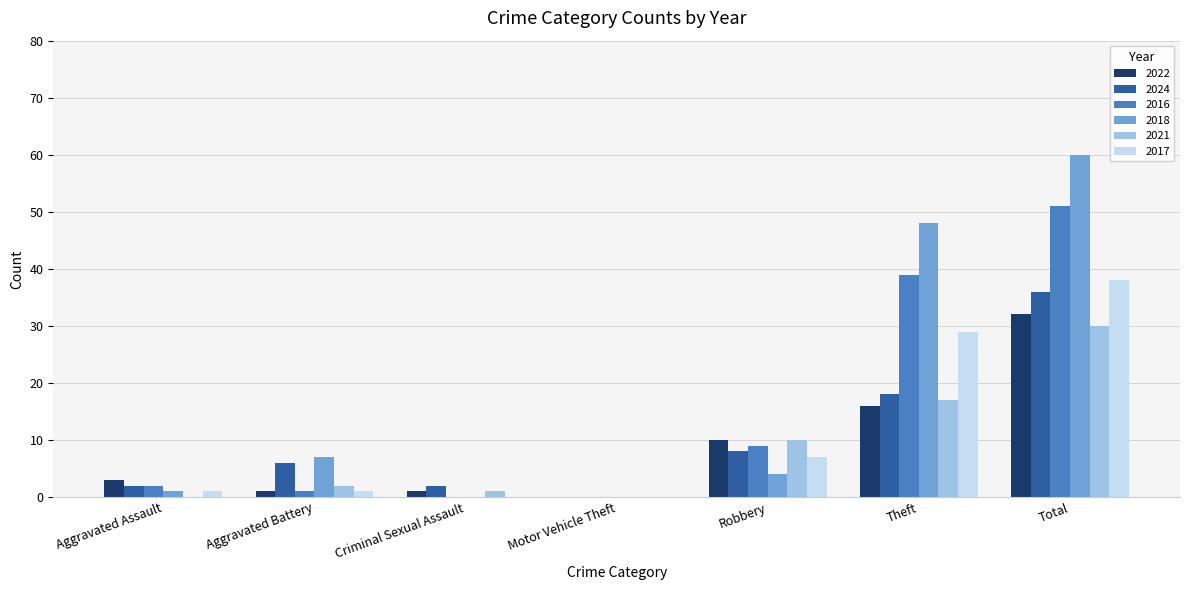

Is it true that 2016 equals 39 at Theft?

True